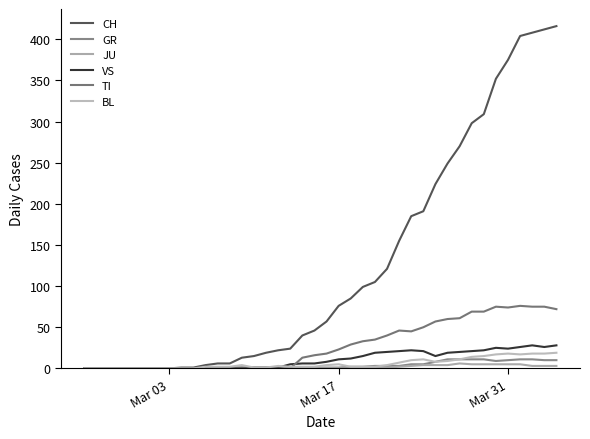

True or false: JU and GR cross at least once.

False